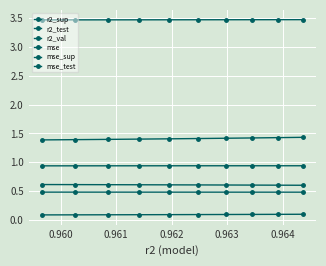

How many categories are shown in the chart?

10